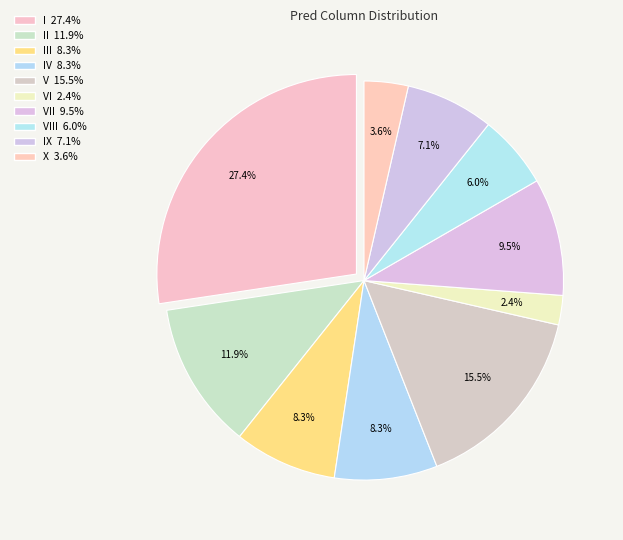

To the nearest percent, what is the average slice percentage?

10%